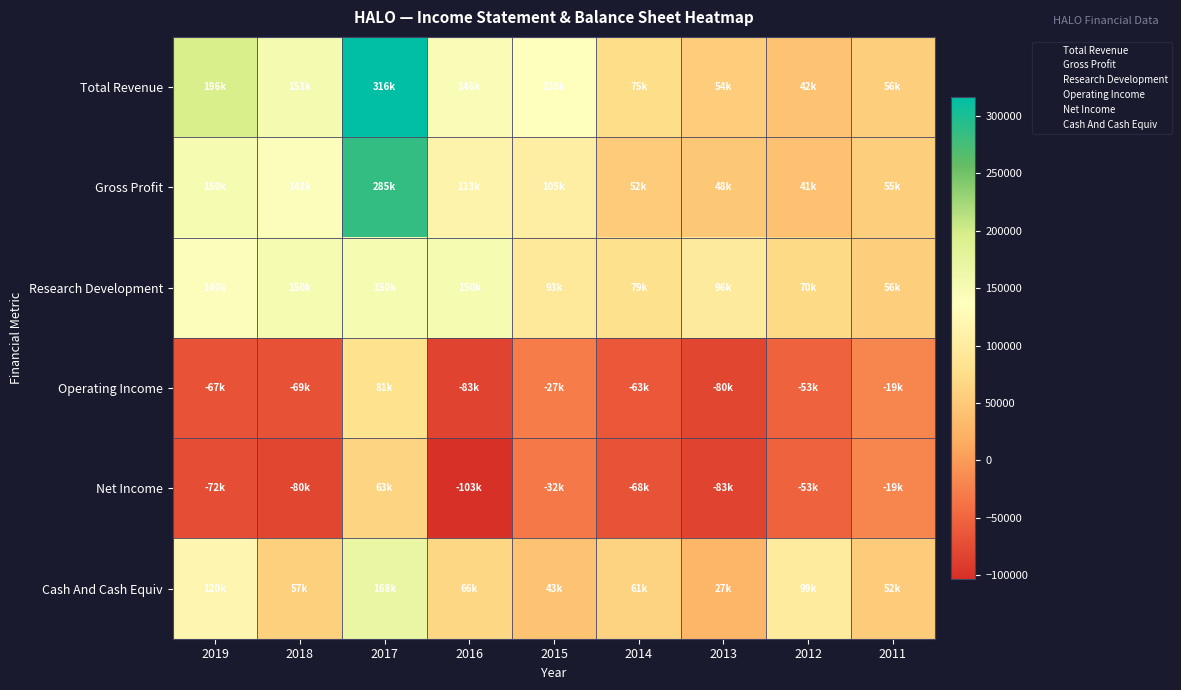

What is the spread (max minus min) of values at 2016?

253800